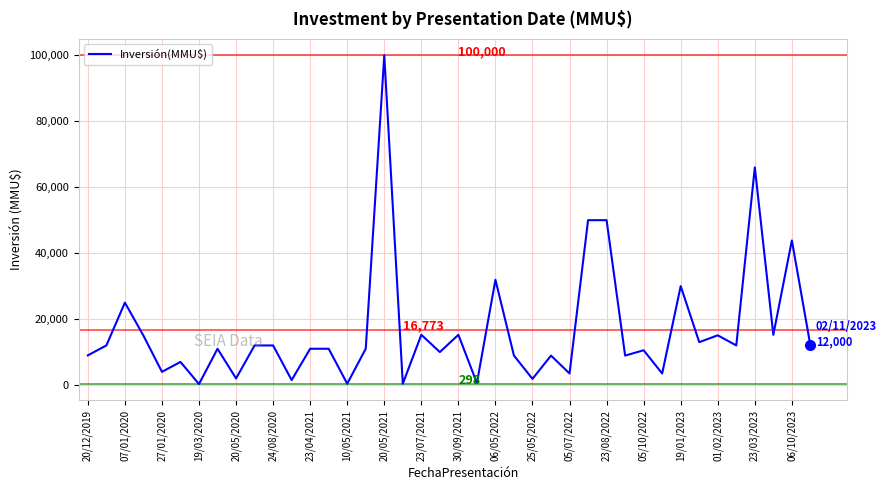

What is the maximum value shown in the chart?

100000